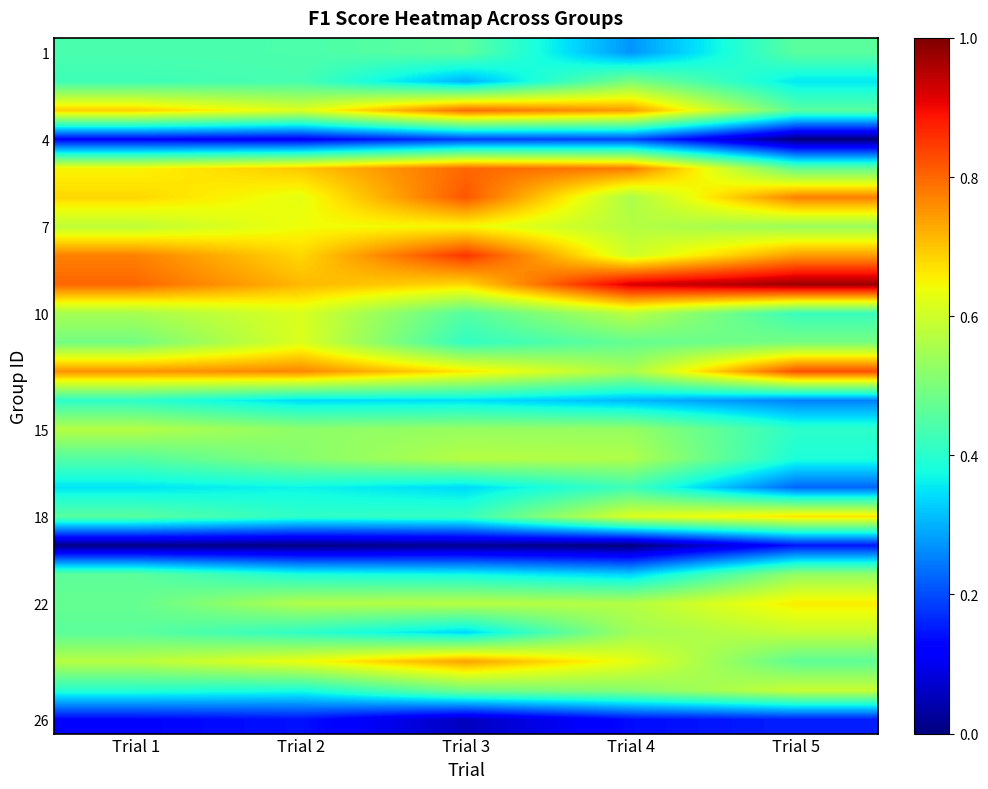

Which label corresponds to the smallest value in the chart?

Trial 5